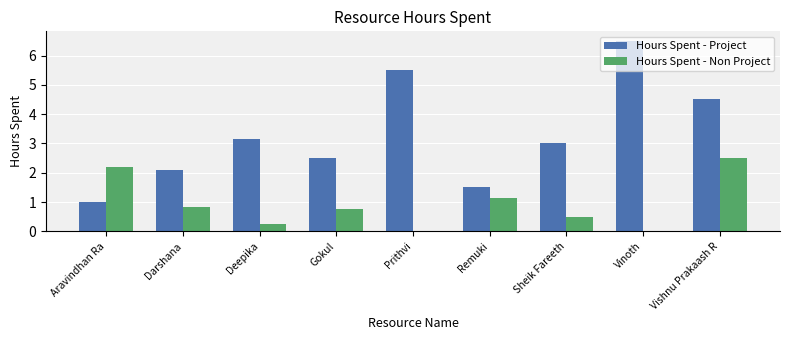

Is the value of Hours Spent - Project at Sheik Fareeth greater than the value of Hours Spent - Non Project at Sheik Fareeth?

Yes